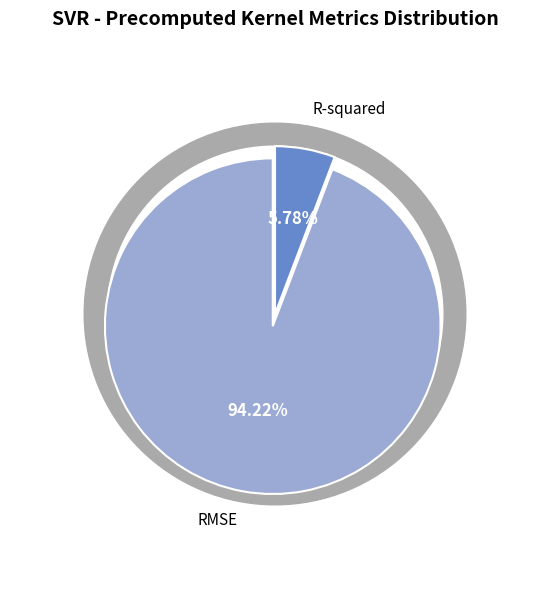

What percentage is the RMSE slice, to the nearest percent?

94%